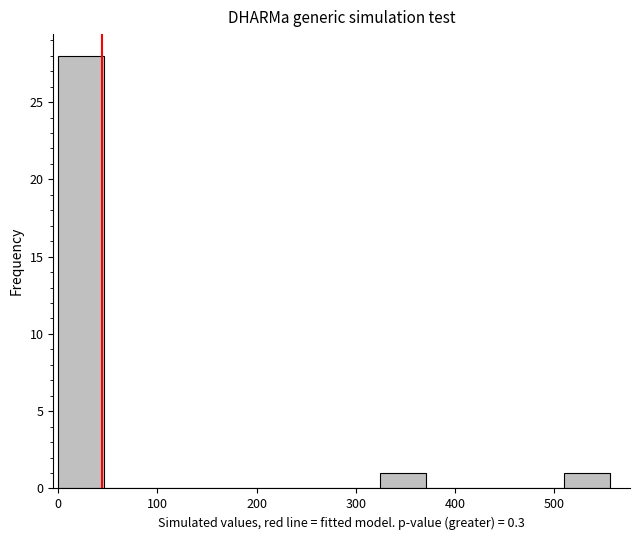

Reading left to right, list every bar in this chart as the range it spans on the x-axis followed by its height. Neither the bar edges nor the heights are printed on the chart, so give them approximately, as read against the axes.

0 to 50: 28
50 to 90: 0
90 to 140: 0
140 to 190: 0
190 to 230: 0
230 to 280: 0
280 to 320: 0
320 to 370: 1
370 to 420: 0
420 to 460: 0
460 to 510: 0
510 to 560: 1